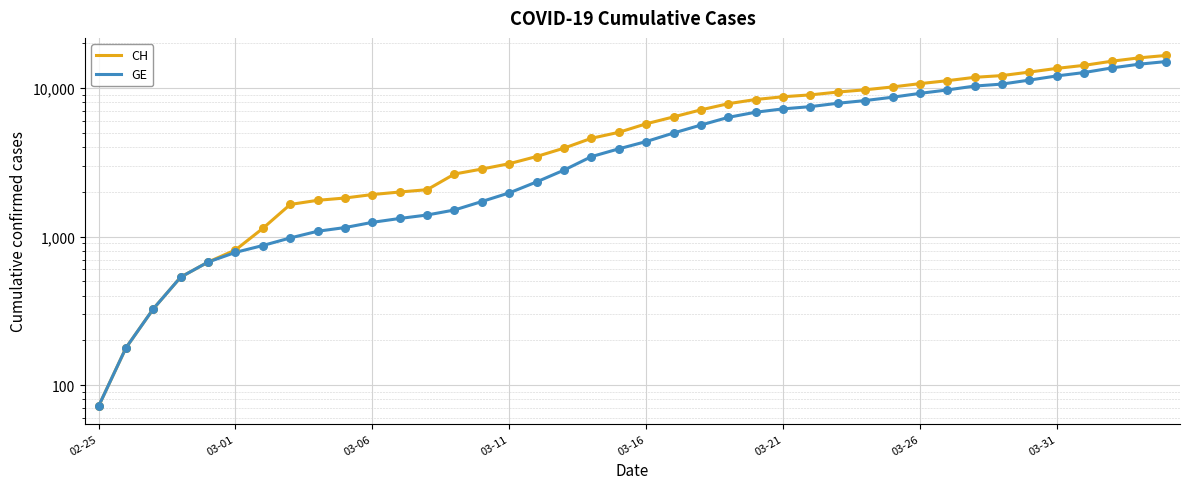

What are all the series names shown in the legend?

CH, GE